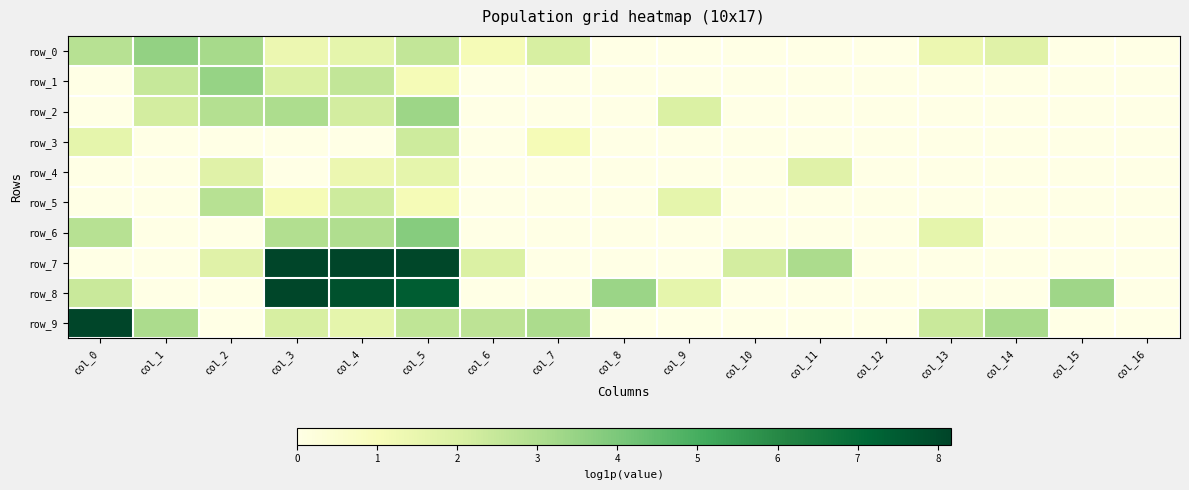

The value of row_6 at col_8 is 0.0. True or false?

True